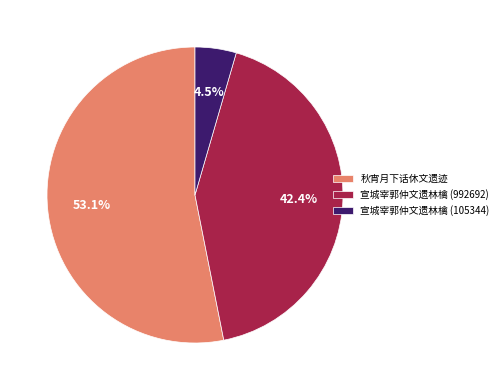

To the nearest percent, what is the difference between the largest and smallest slice percentages?

49%